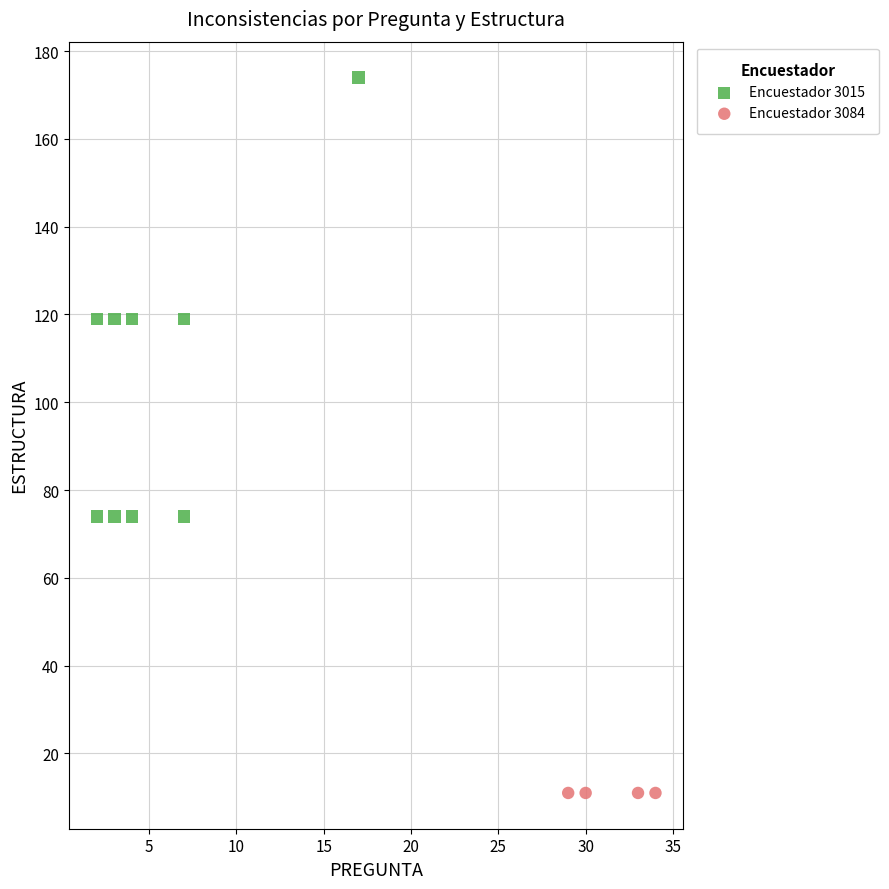

Which series reaches the minimum Y coordinate?

Encuestador 3084